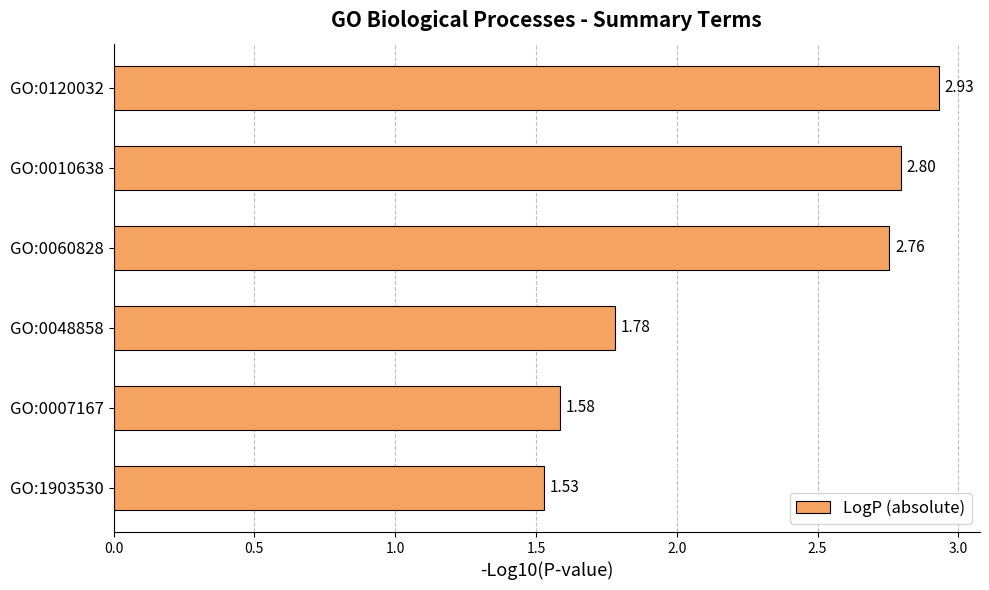

Approximately how many times larger is the value at GO:0010638 compared to GO:0060828?

1.0